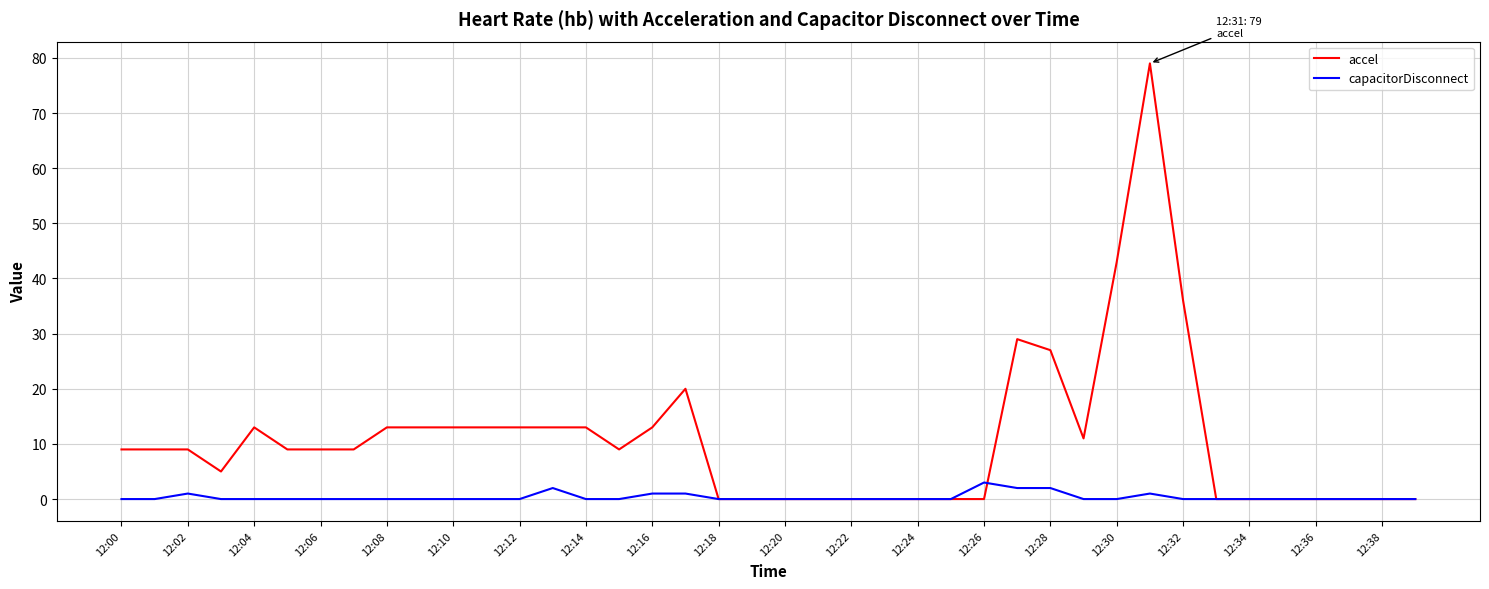

Which series has the largest total across all categories?

accel